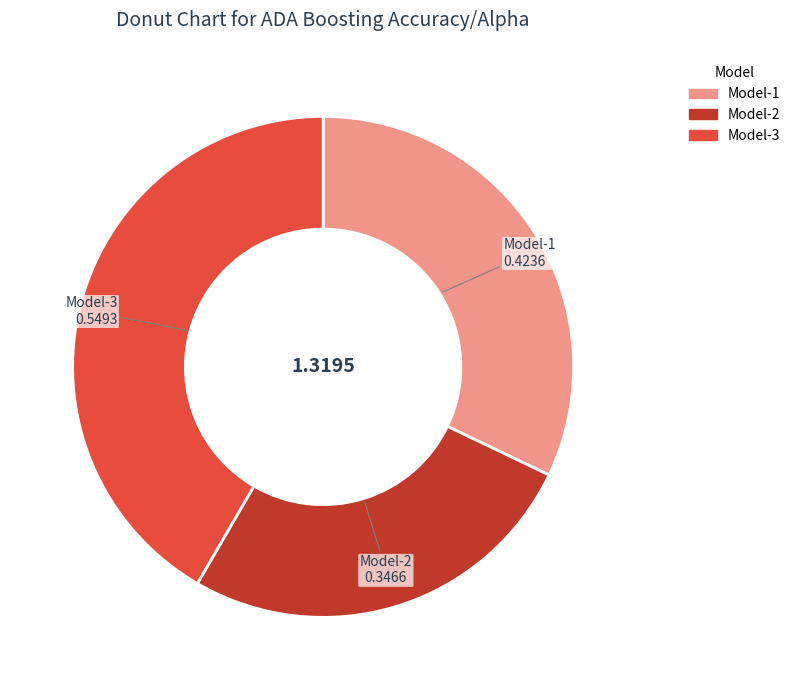

Which category has the biggest portion of the pie?

Model-3